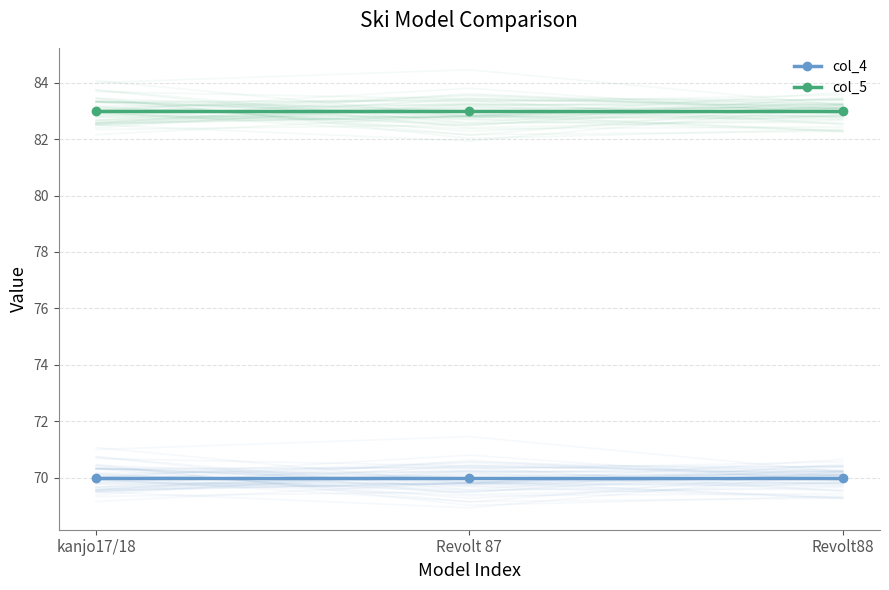

Reading left to right, list all the values displayed in this chart.

col_4: kanjo17/18=70	Revolt 87=70	Revolt88=70
col_5: kanjo17/18=83	Revolt 87=83	Revolt88=83